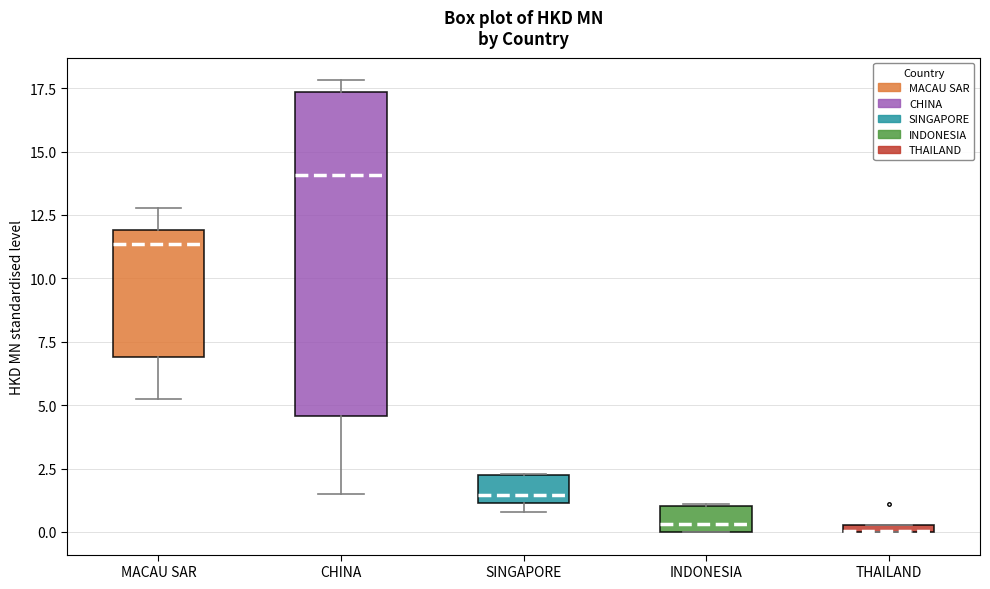

Comparing the boxes themselves (not the whiskers), which one is the tallest?

CHINA